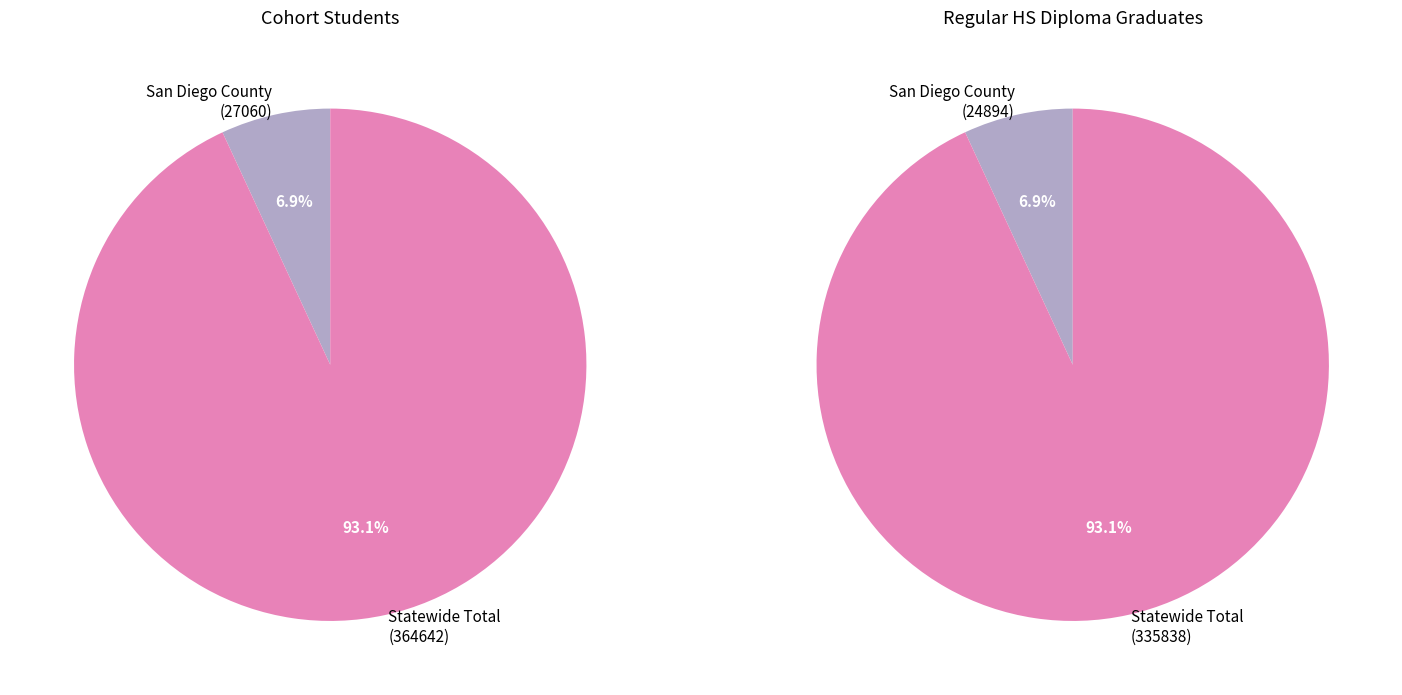

Does Statewide Total represent more than half of the total?

Yes